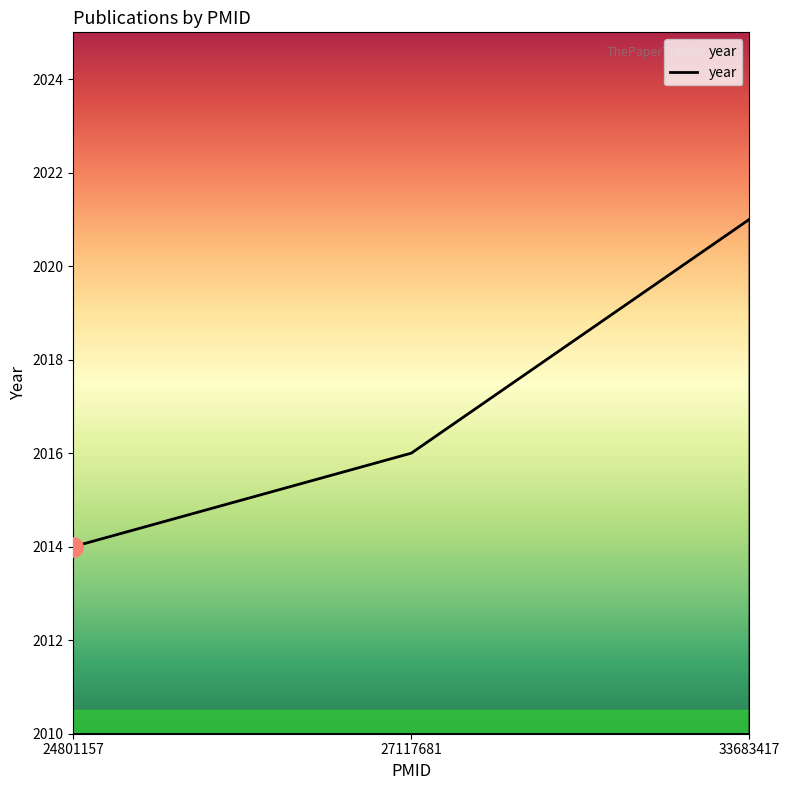

Reading left to right, what are all the values shown in this chart?

2014	2016	2021